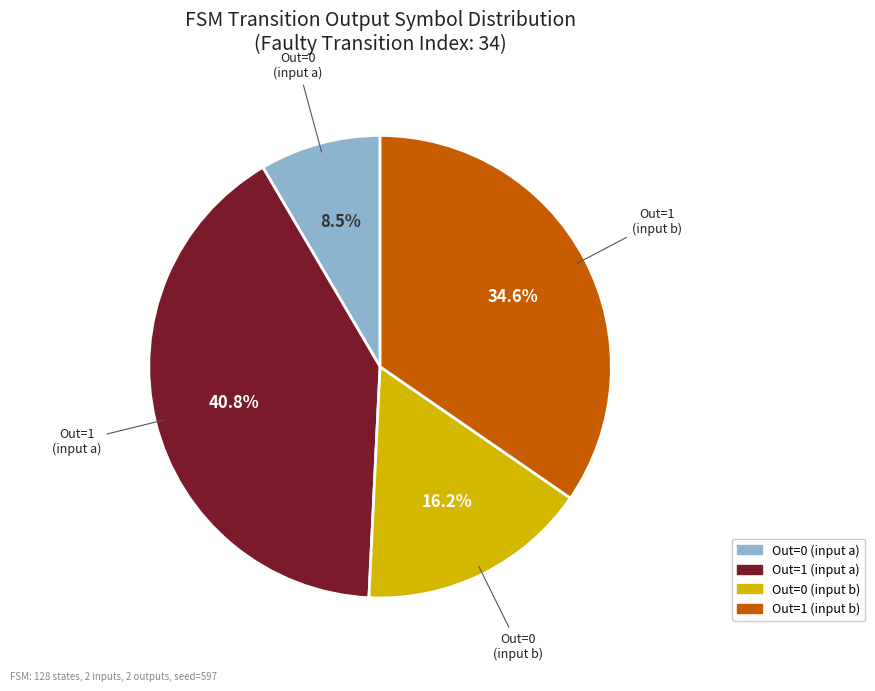

Is there any slice that represents more than half of the pie?

No